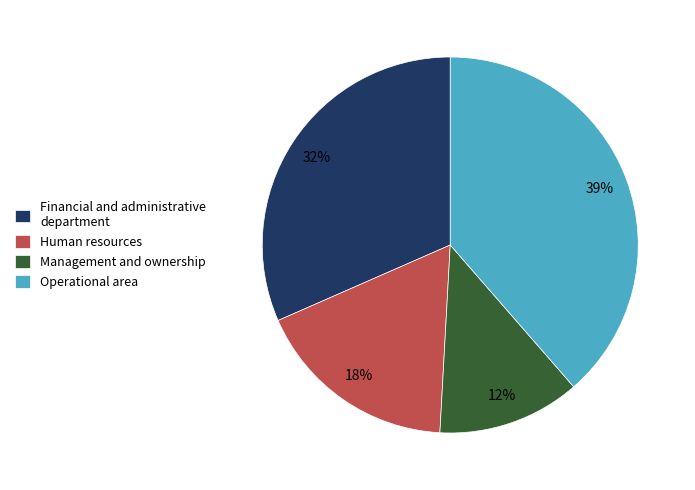

Between Management and ownership and Financial and administrative department, which is larger?

Financial and administrative department